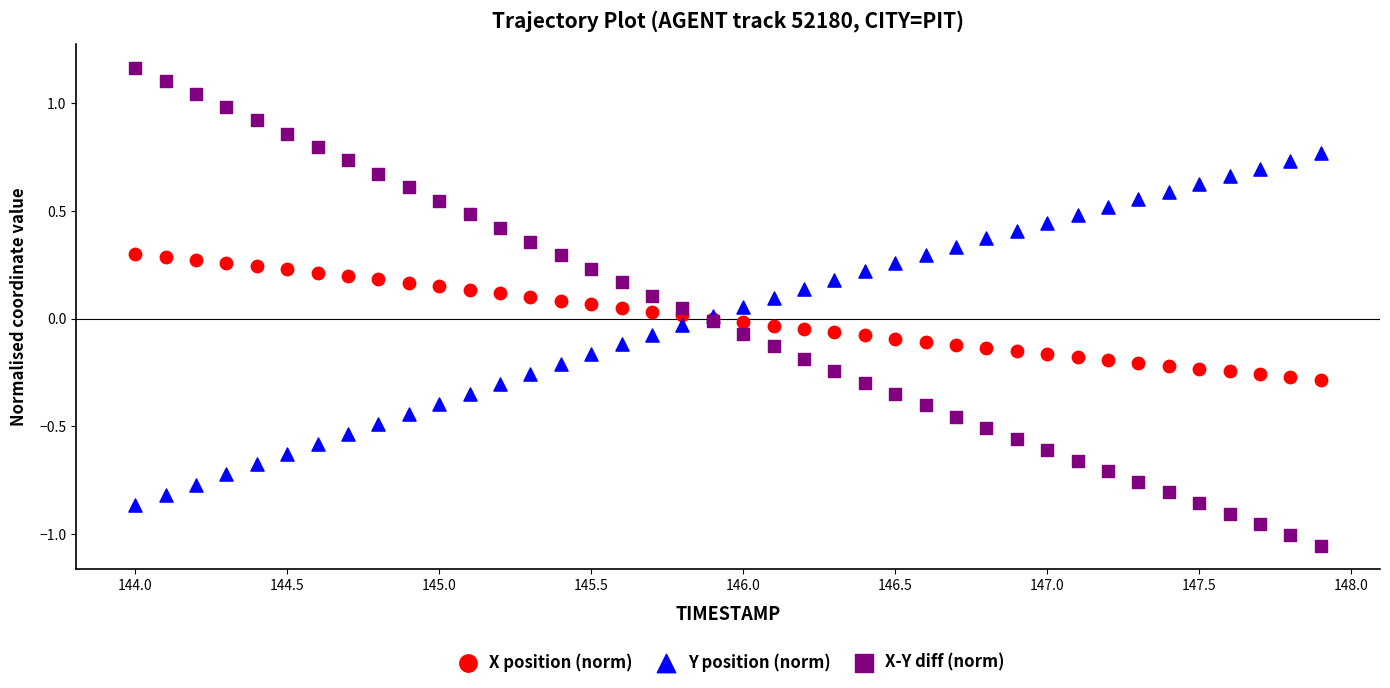

Which series contains the lowest Y value?

X-Y diff (norm)